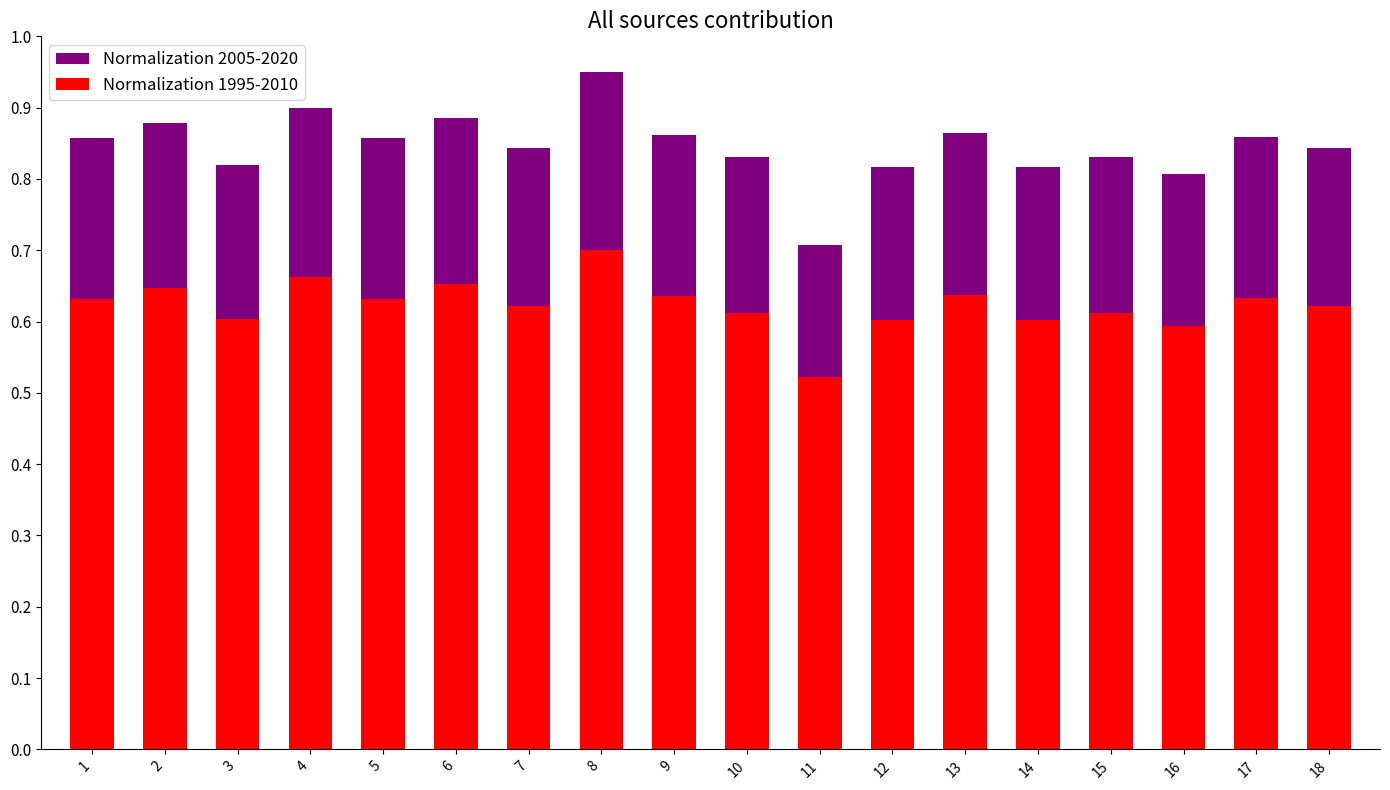

Reading left to right, transcribe all the data shown in this chart.

Normalization 2005-2020: 1=0.9	2=0.9	3=0.8	4=0.9	5=0.9	6=0.9	7=0.8	8=0.9	9=0.9	10=0.8	11=0.7	12=0.8	13=0.9	14=0.8	15=0.8	16=0.8	17=0.9	18=0.8
Normalization 1995-2010: 1=0.6	2=0.6	3=0.6	4=0.7	5=0.6	6=0.7	7=0.6	8=0.7	9=0.6	10=0.6	11=0.5	12=0.6	13=0.6	14=0.6	15=0.6	16=0.6	17=0.6	18=0.6